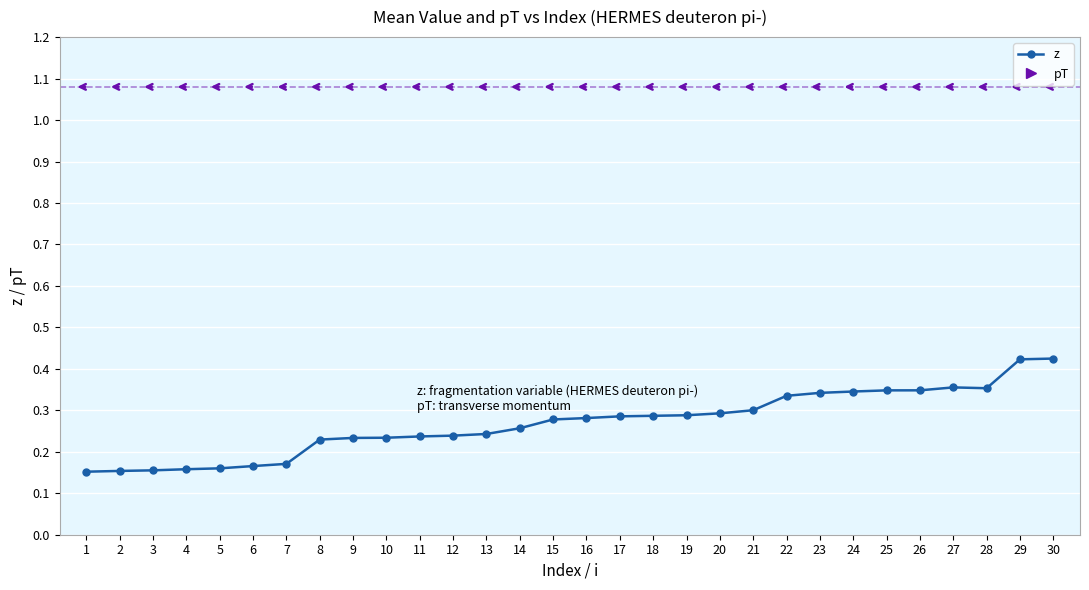

How many data points does each series have?

30